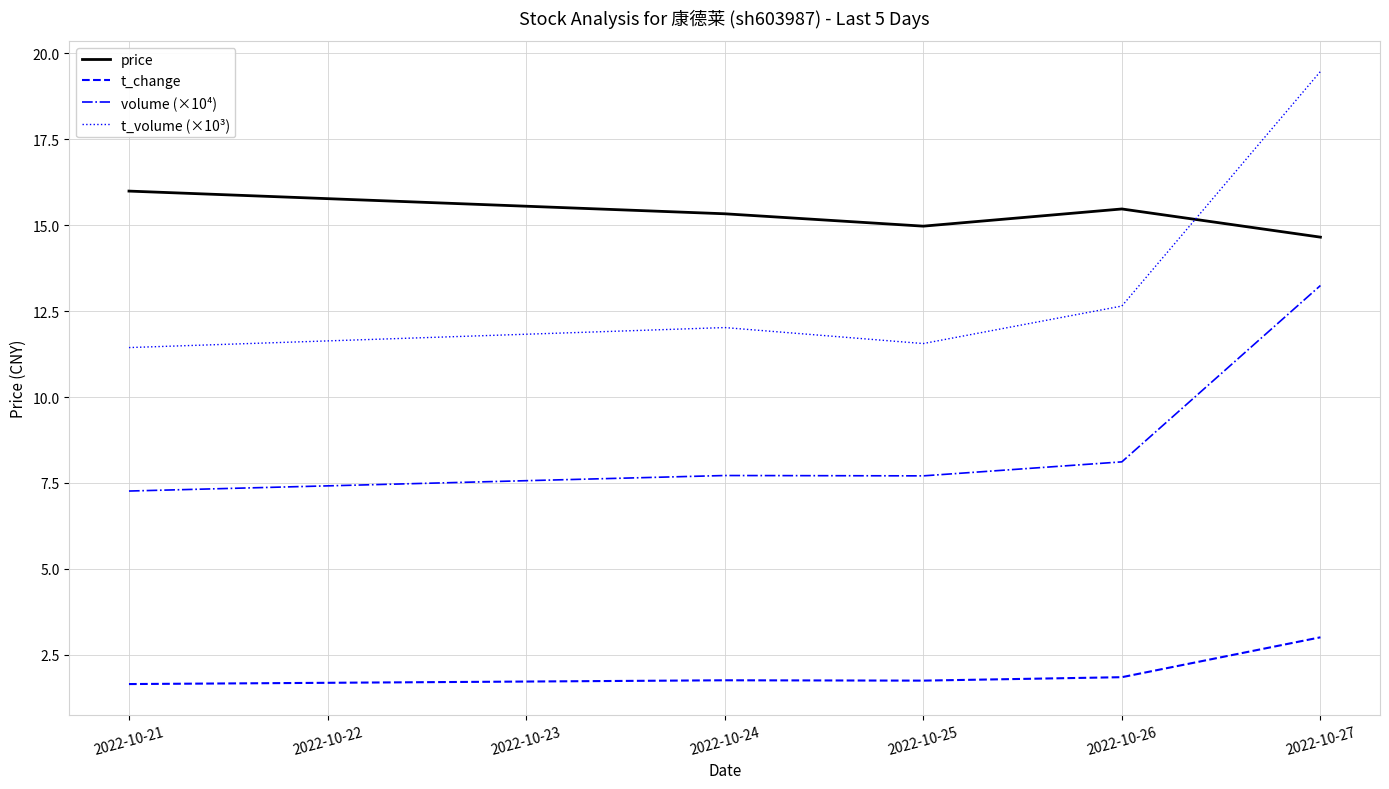

What is the difference between the second highest and second lowest values in the price series?

0.5